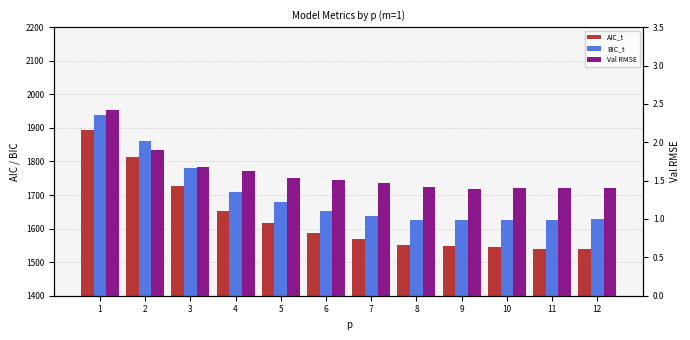

Between 3 and 4, which is larger?

3